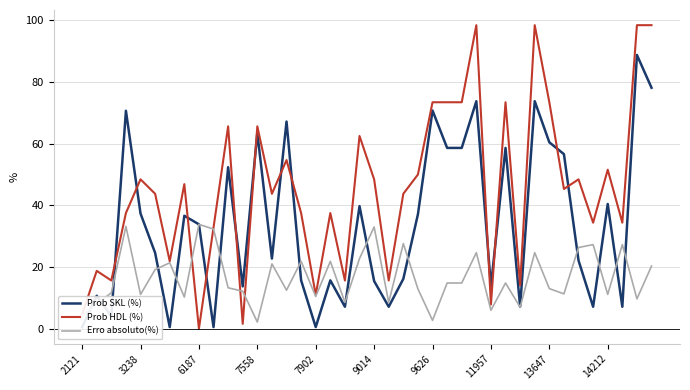

After their last crossing, which series has the higher values: Erro absoluto(%) or Prob HDL (%)?

Prob HDL (%)